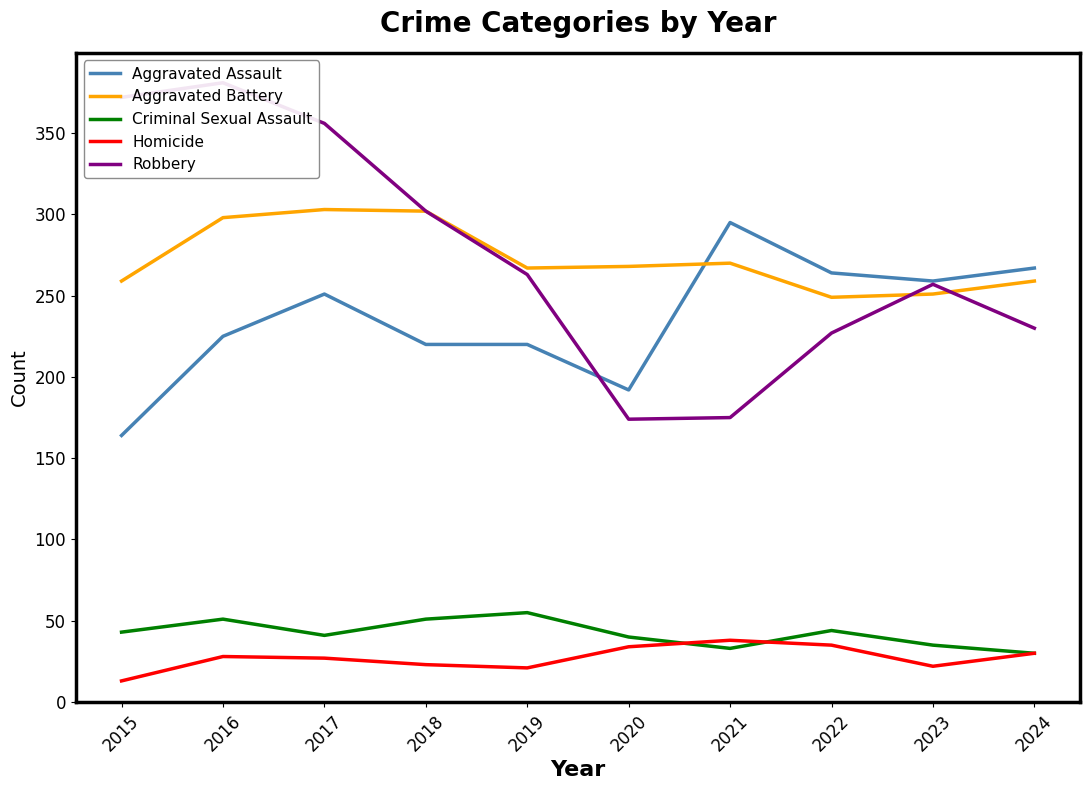

Between 2020 and 2023, which is larger?

2023